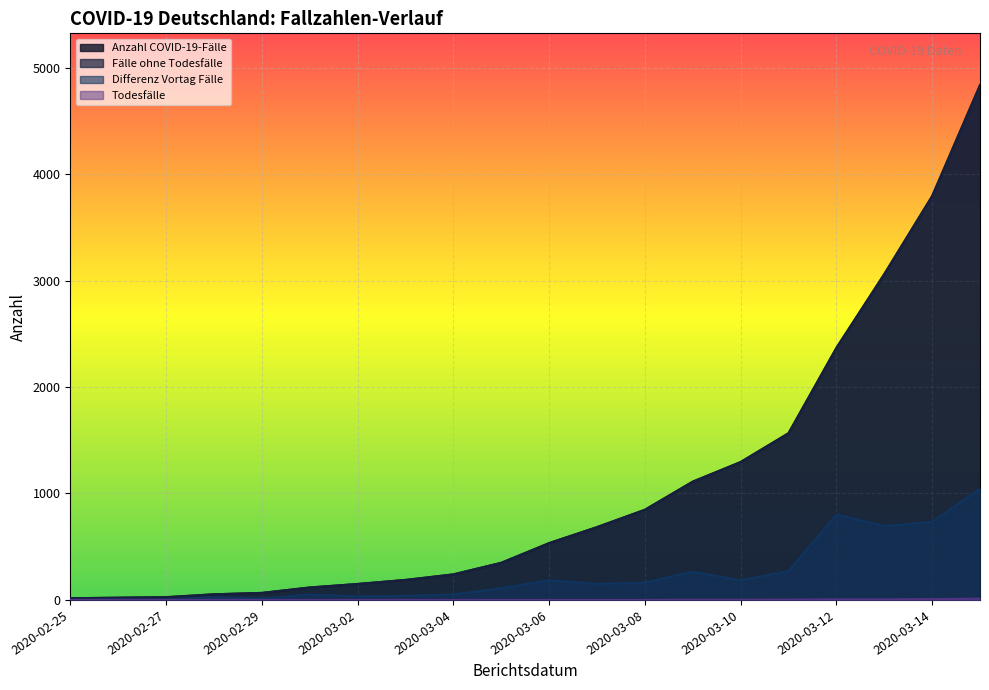

At which label does Differenz Vortag Fälle reach its minimum?

2020-02-25